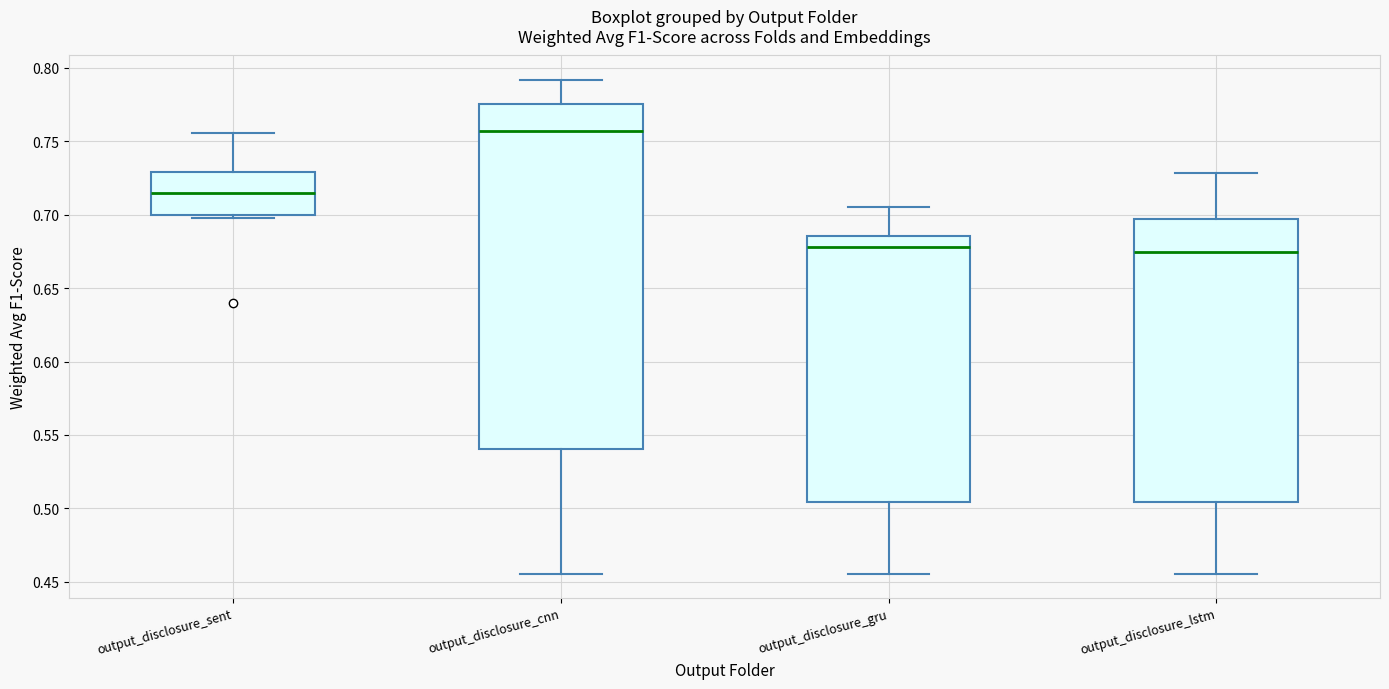

Reading left to right, read every box against the y-axis: the position of its median line, the range the box covers, and the ends of its whiskers. The values are not printed on the chart, so give them approximately, as read against the axis.

output_disclosure_sent: median 0.715, box 0.700 to 0.730, whiskers 0.700 (just below the box's lower edge) to 0.755
output_disclosure_cnn: median 0.755, box 0.540 to 0.775, whiskers 0.455 to 0.790
output_disclosure_gru: median 0.680, box 0.505 to 0.685, whiskers 0.455 to 0.705
output_disclosure_lstm: median 0.675, box 0.505 to 0.695, whiskers 0.455 to 0.730